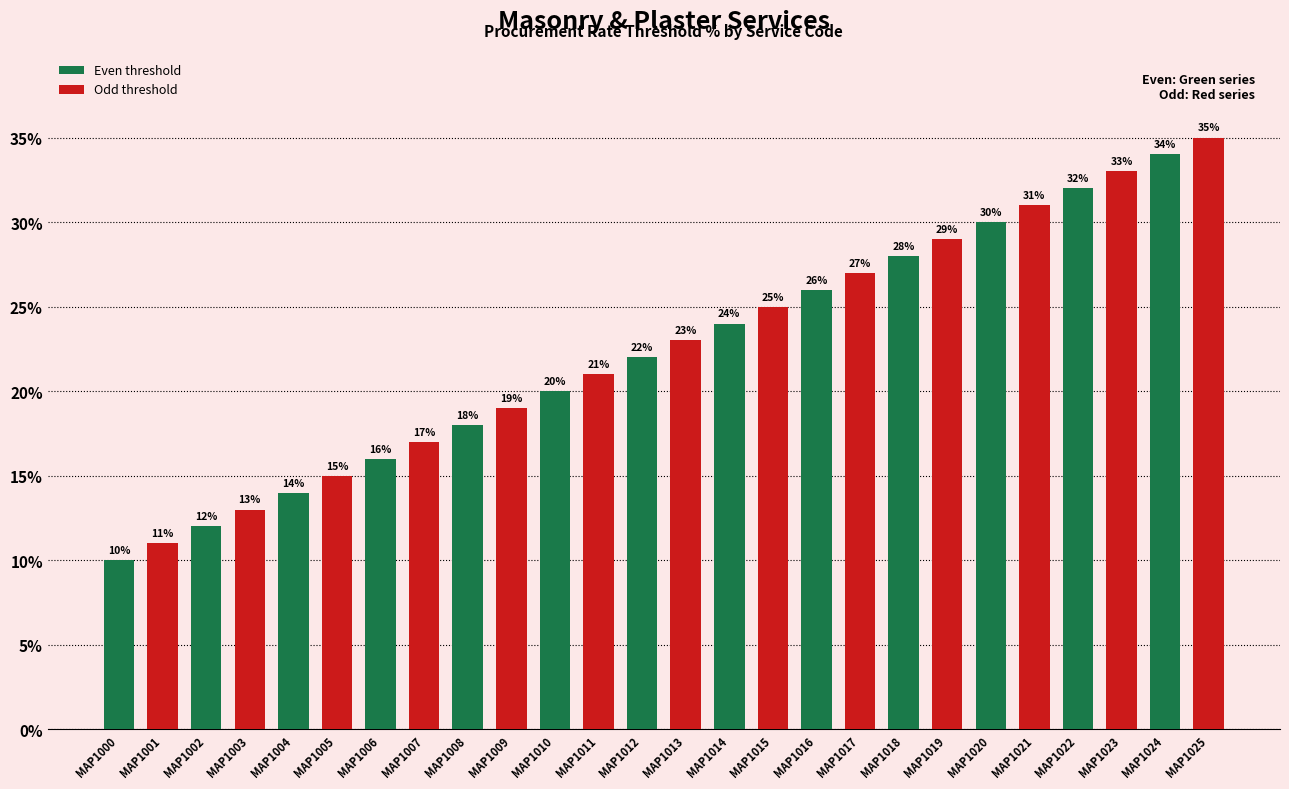

Rank the categories by value from lowest to highest.

MAP1000, MAP1001, MAP1002, MAP1003, MAP1004, MAP1005, MAP1006, MAP1007, MAP1008, MAP1009, MAP1010, MAP1011, MAP1012, MAP1013, MAP1014, MAP1015, MAP1016, MAP1017, MAP1018, MAP1019, MAP1020, MAP1021, MAP1022, MAP1023, MAP1024, MAP1025